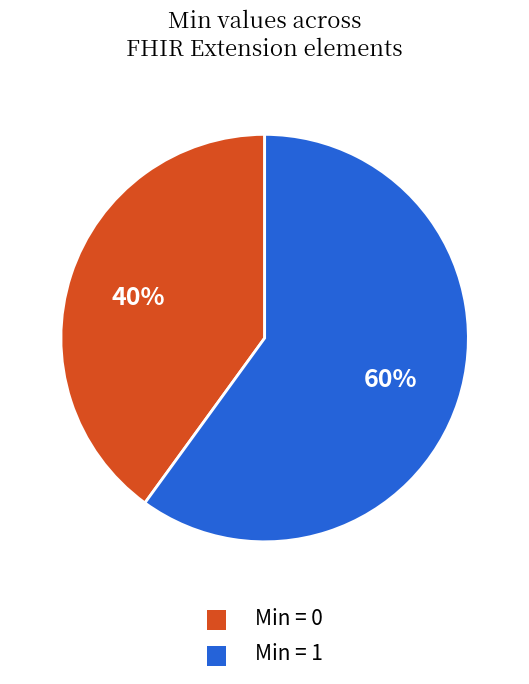

Is there any slice that represents more than half of the pie?

Yes